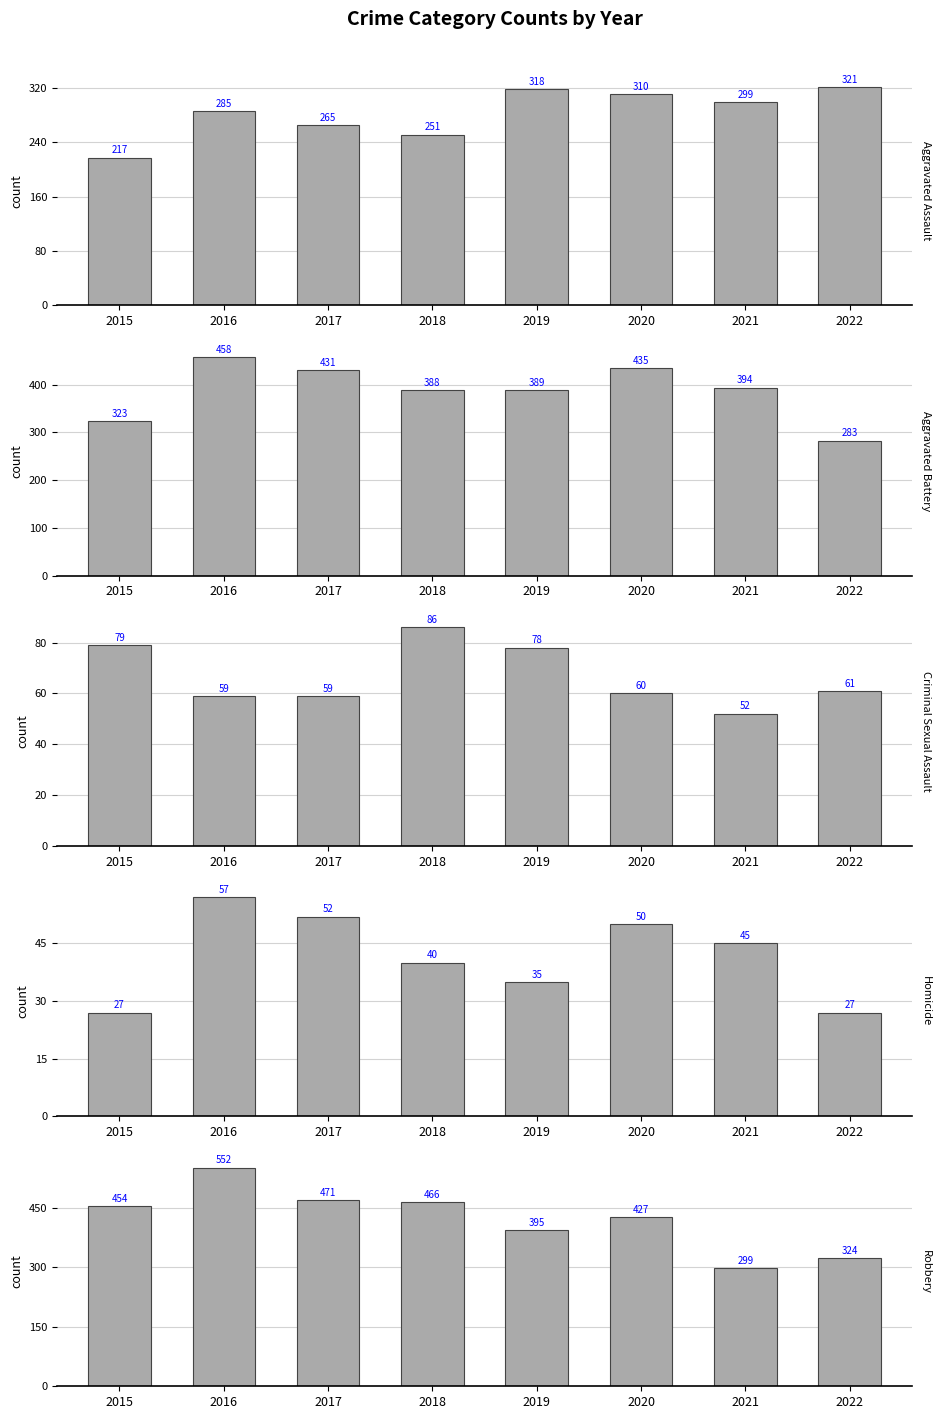

Between 2021 and 2022, which series saw the biggest shift?

Aggravated Battery